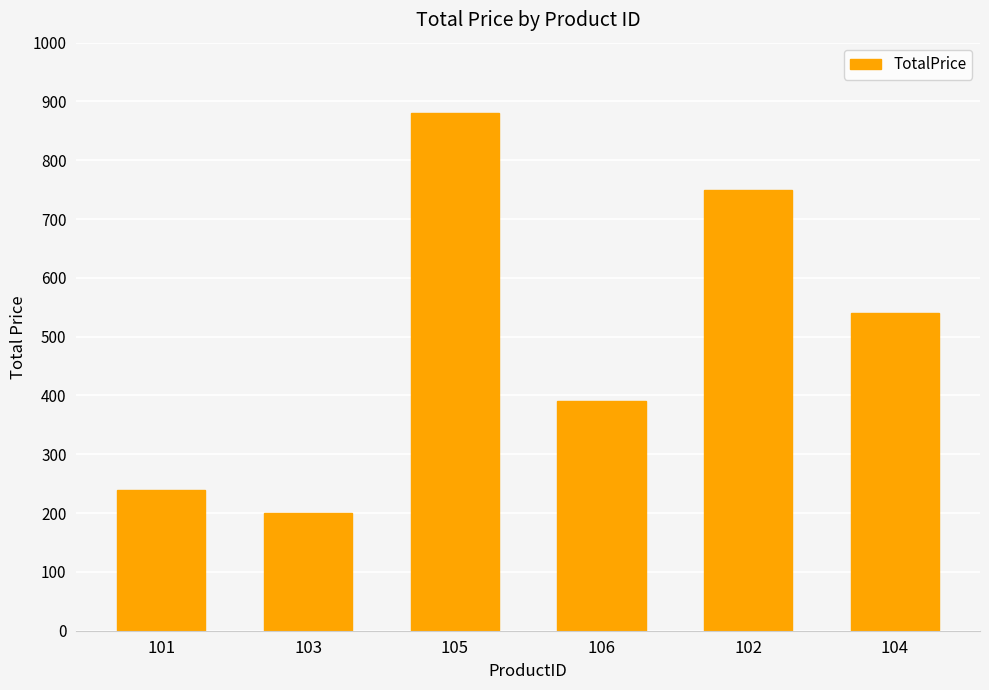

List the labels in order of value, largest first.

105, 102, 104, 106, 101, 103